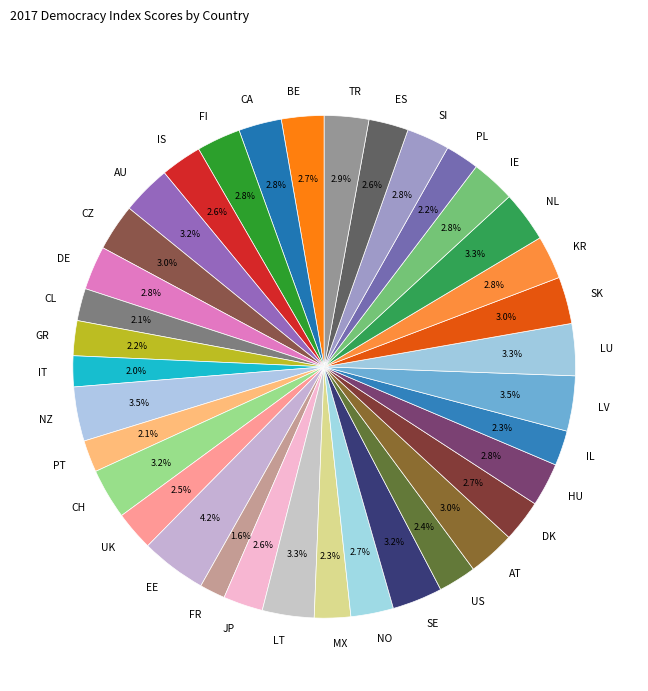

Approximately how many times larger is the value at AT compared to US?

1.2